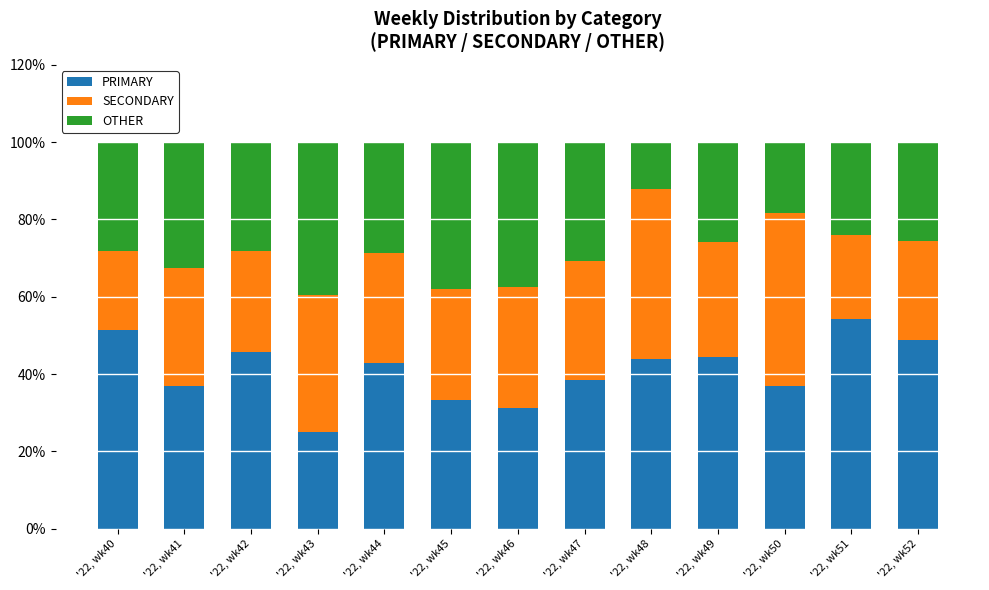

Does the chart contain stacked bars?

Yes